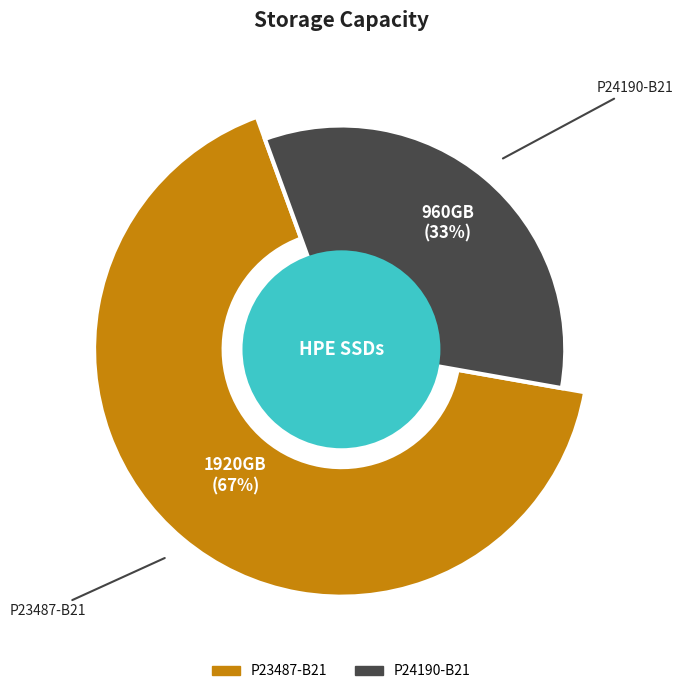

Rank the categories by value from lowest to highest.

P24190-B21, P23487-B21